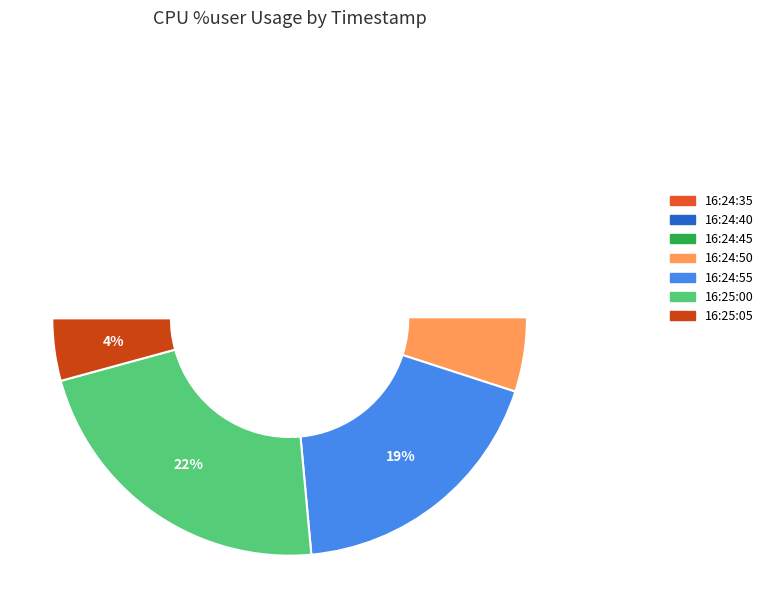

To the nearest percent, what is the average slice percentage?

14%